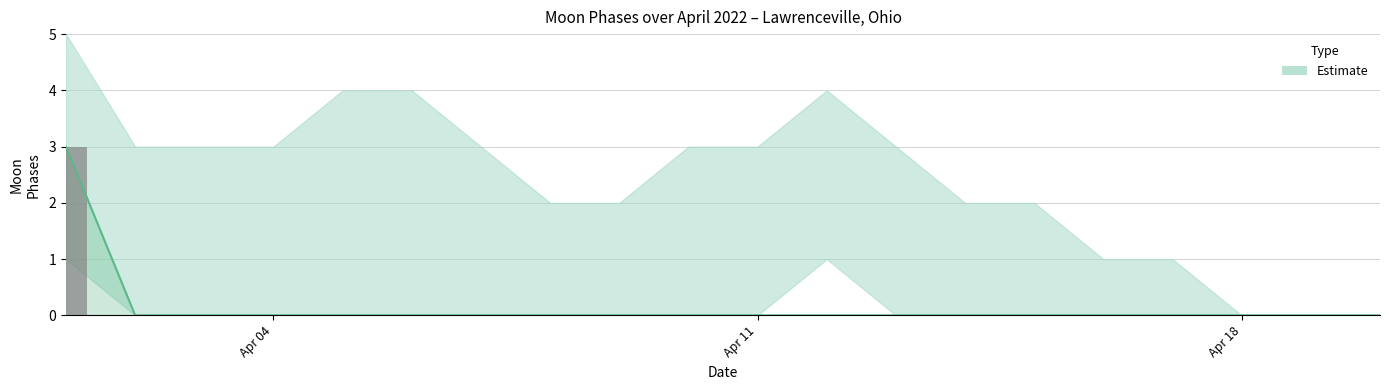

Between 2022-04-11 and 2022-04-15, which series saw the biggest shift?

Upper Bound